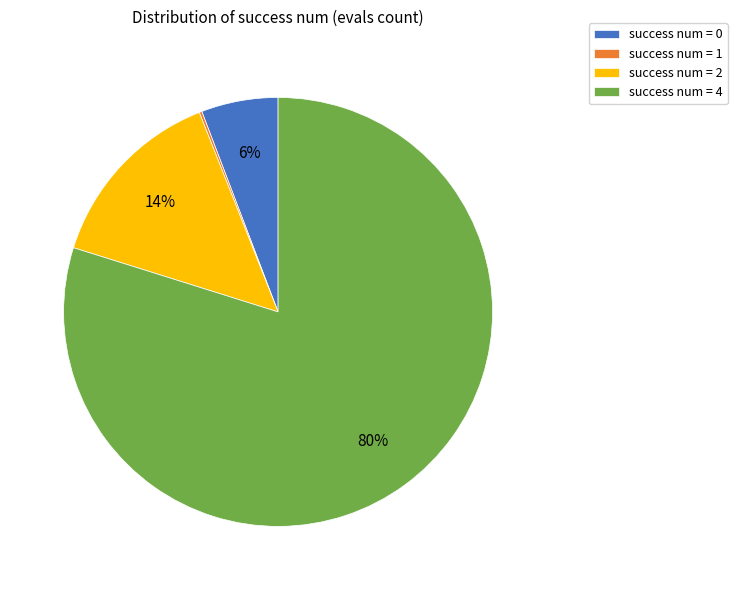

What percentage is the success num = 2 slice, to the nearest percent?

14%